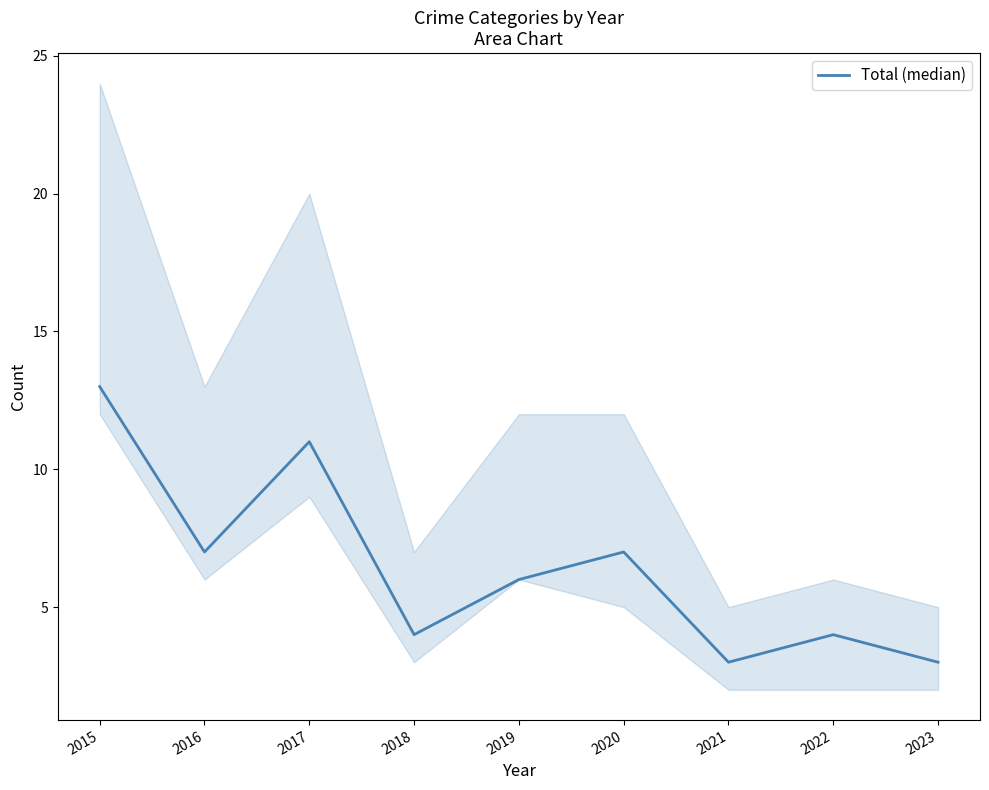

Reading left to right, list all the values displayed in this chart.

2015=13	2016=7	2017=11	2018=4	2019=6	2020=7	2021=3	2022=4	2023=3